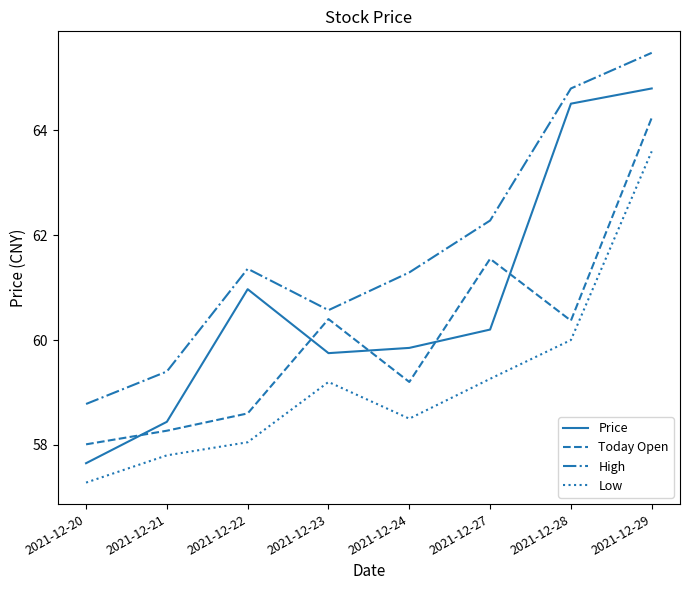

Which series has the widest spread of values?

Price